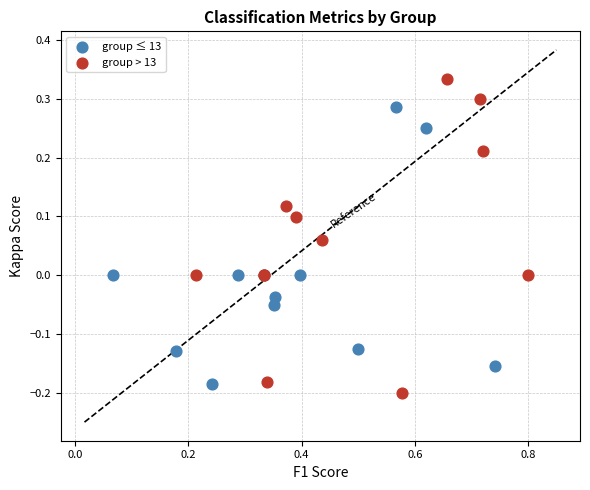

Which series has the largest Y range (max minus min)?

group > 13